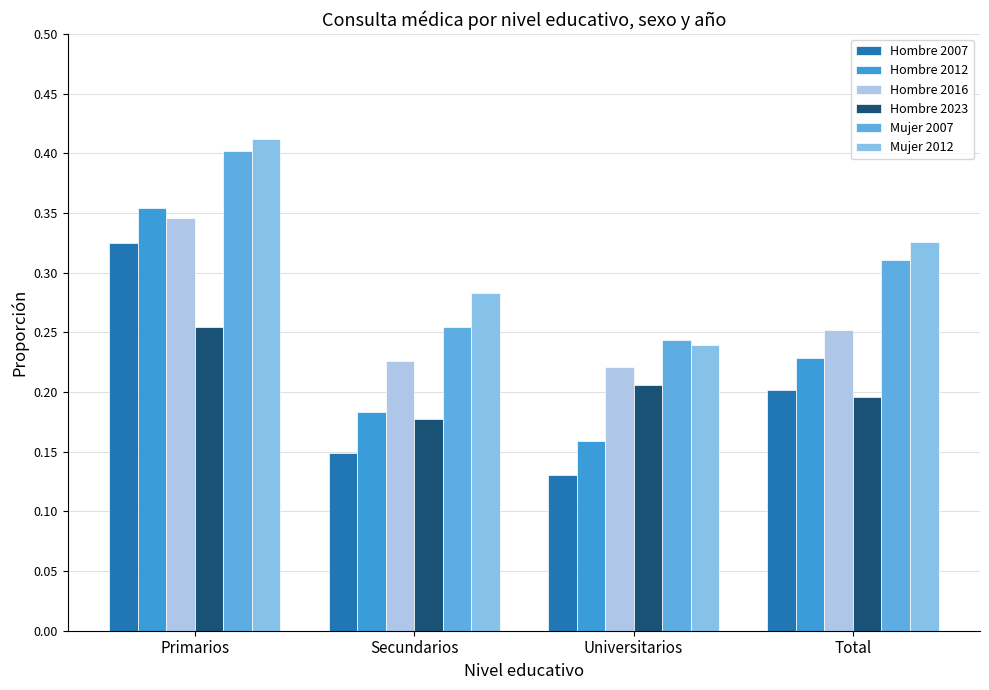

Are the bars grouped side by side (vs. stacked)?

Yes